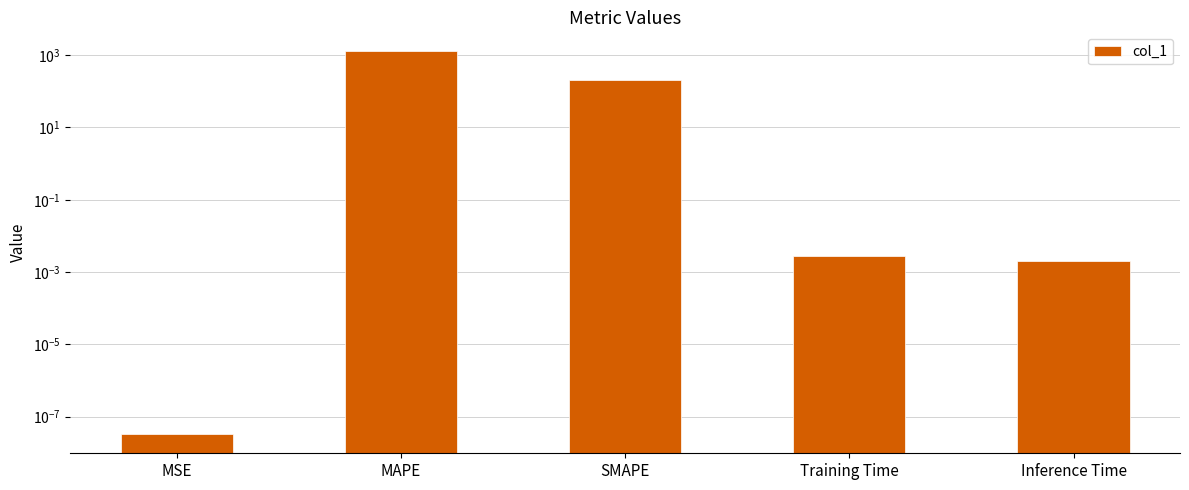

Reading left to right, transcribe all the data shown in this chart.

MSE=0.0	MAPE=1268.1	SMAPE=200.0	Training Time=0.0	Inference Time=0.0